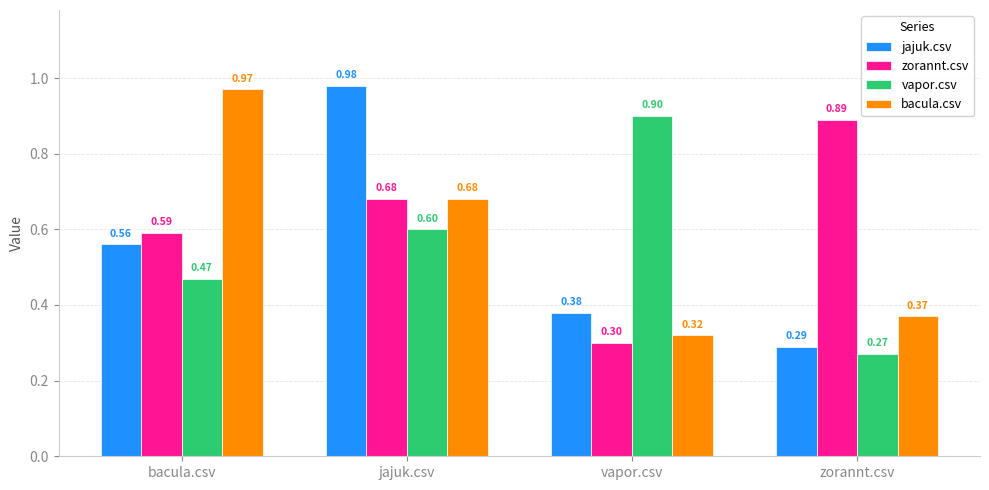

How many data points does each series have?

4